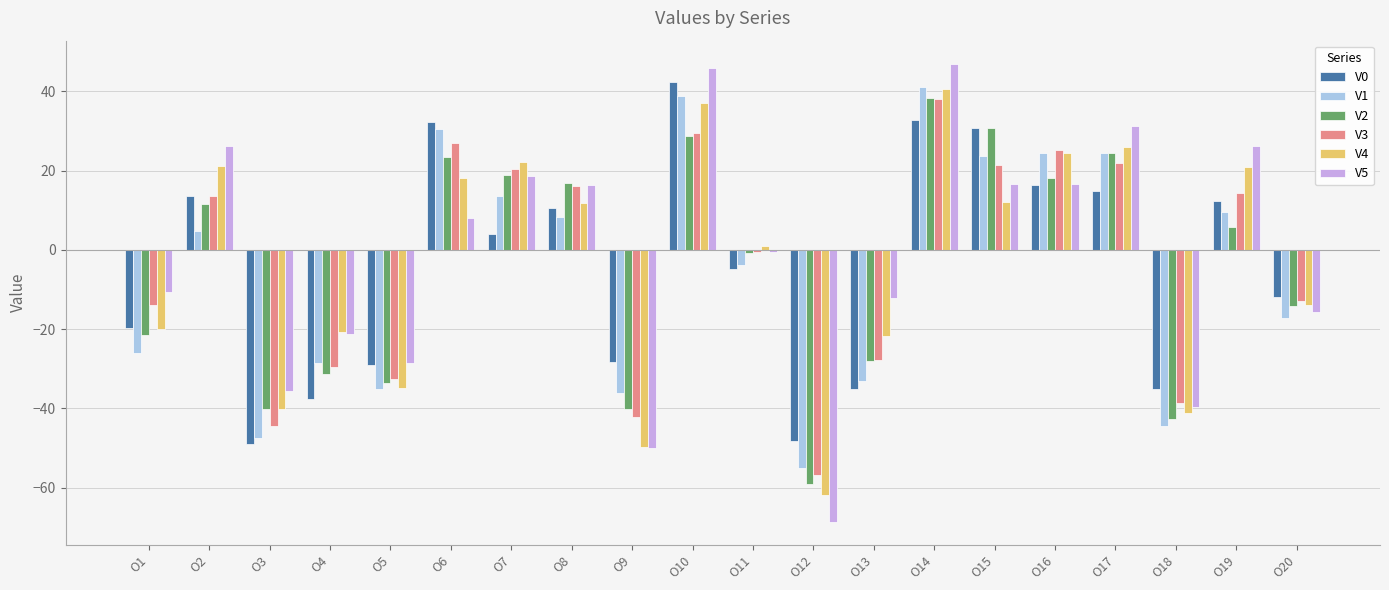

Which series changed the most between O11 and O18?

V4